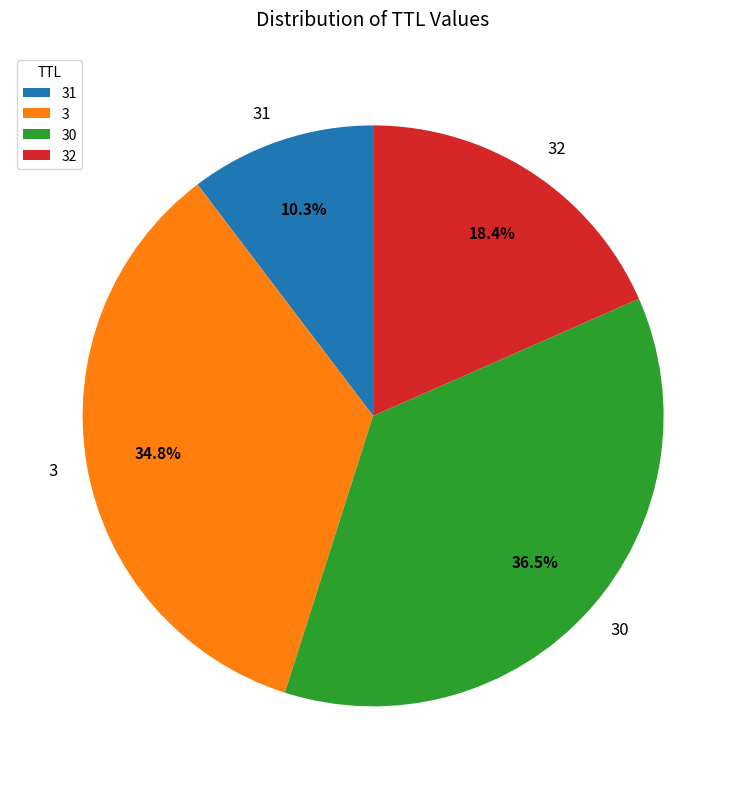

Is there any slice that represents more than half of the pie?

No